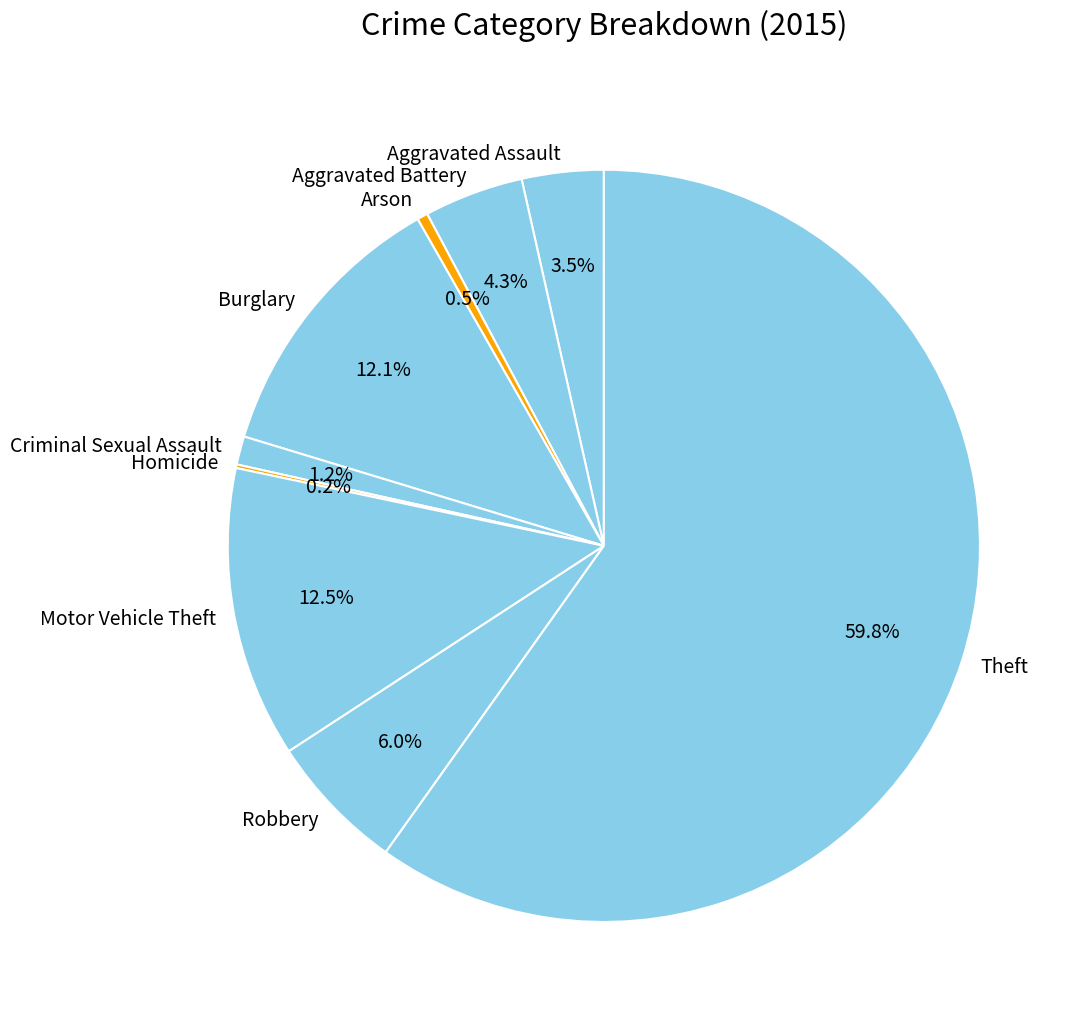

Is there a majority slice in this chart?

Yes